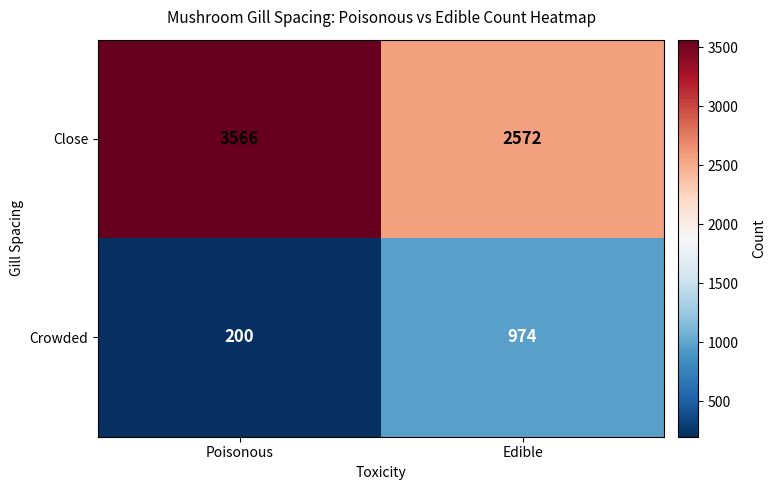

What is the total value across all series at Edible?

3546